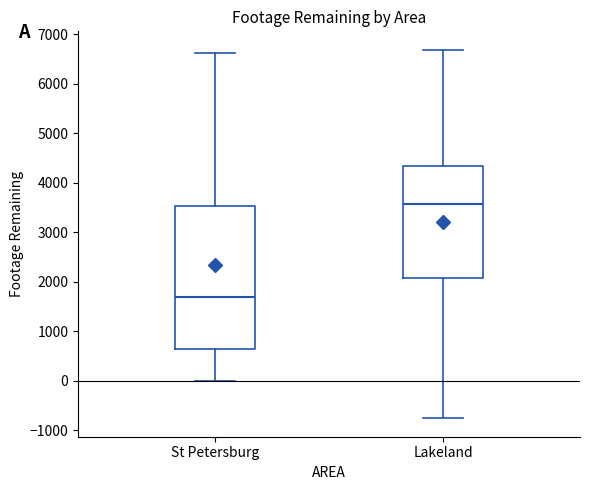

Reading left to right, transcribe this box plot: for each box, give where its median line is, the range the box spans, and where its two whiskers end, as read against the y-axis. The values are not printed on the chart, so give them approximately, as read against the axis.

St Petersburg: median 1700, box 600 to 3500, whiskers 0 to 6600
Lakeland: median 3600, box 2100 to 4300, whiskers -800 to 6700